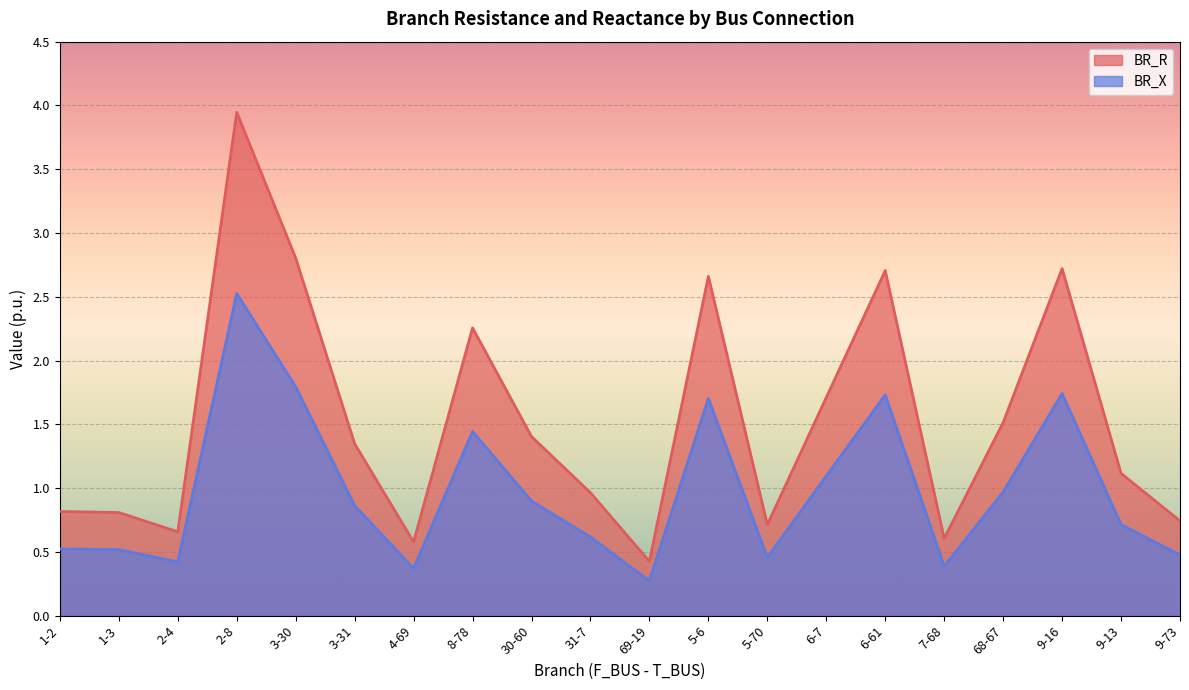

Reading left to right, extract all data points from this chart.

BR_R: 1-2=0.8	1-3=0.8	2-4=0.7	2-8=3.9	3-30=2.8	3-31=1.3	4-69=0.6	8-78=2.3	30-60=1.4	31-7=1.0	69-19=0.4	5-6=2.7	5-70=0.7	6-7=1.7	6-61=2.7	7-68=0.6	68-67=1.5	9-16=2.7	9-13=1.1	9-73=0.7
BR_X: 1-2=0.5	1-3=0.5	2-4=0.4	2-8=2.5	3-30=1.8	3-31=0.9	4-69=0.4	8-78=1.4	30-60=0.9	31-7=0.6	69-19=0.3	5-6=1.7	5-70=0.5	6-7=1.1	6-61=1.7	7-68=0.4	68-67=1.0	9-16=1.7	9-13=0.7	9-73=0.5